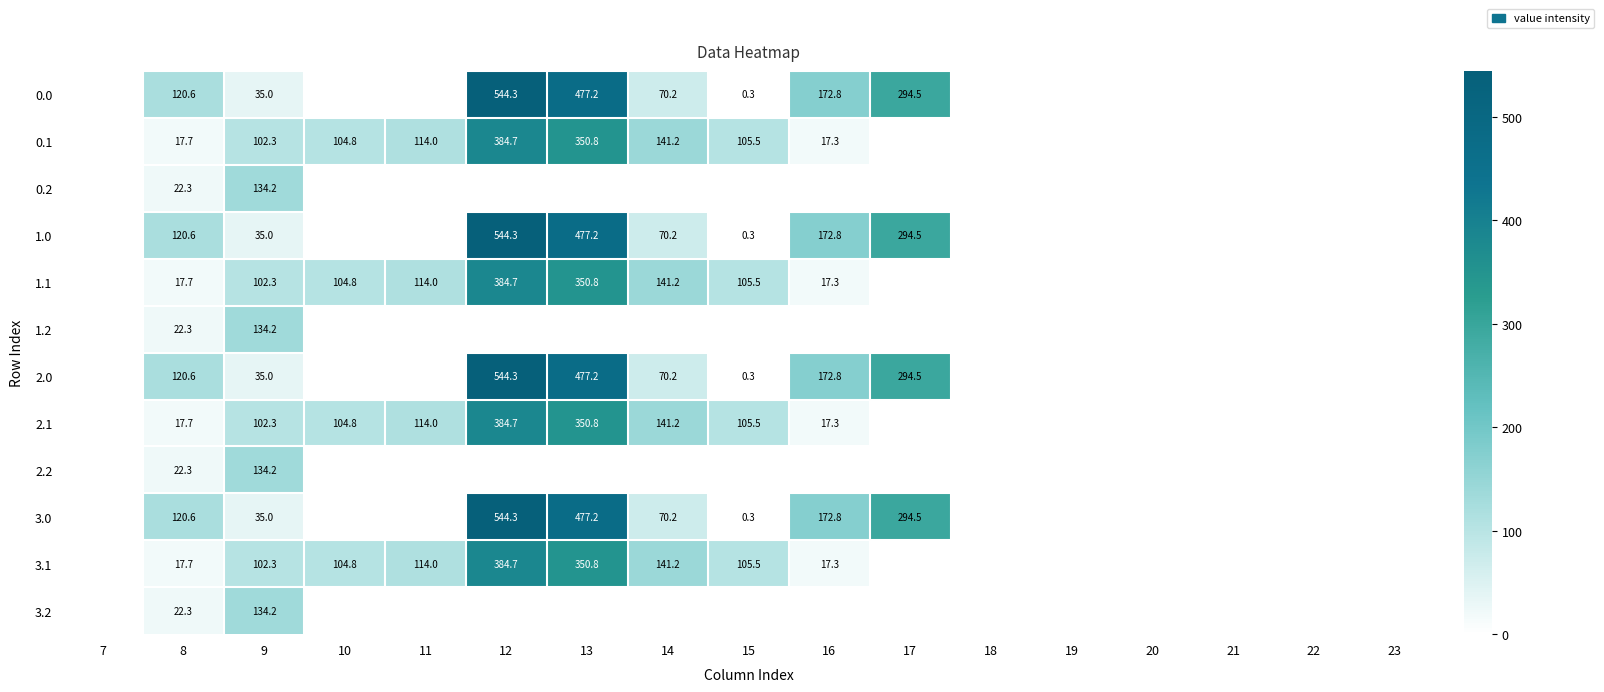

True or false: 2.2 has a value of 34.2 at 8.

False